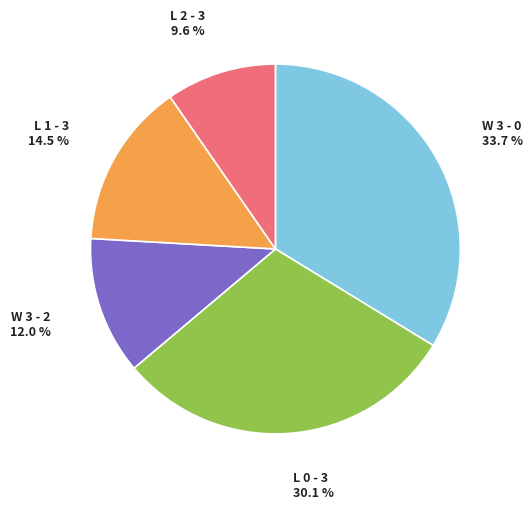

Does any single category account for the majority?

No